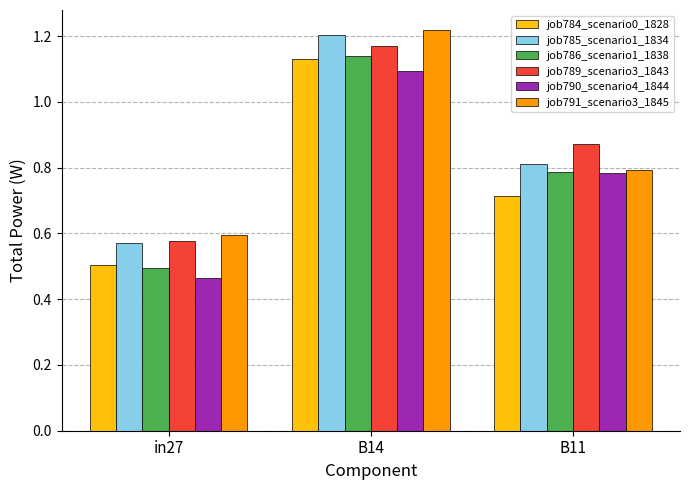

Where is job785_scenario1_1834 nearest to the value 0?

in27